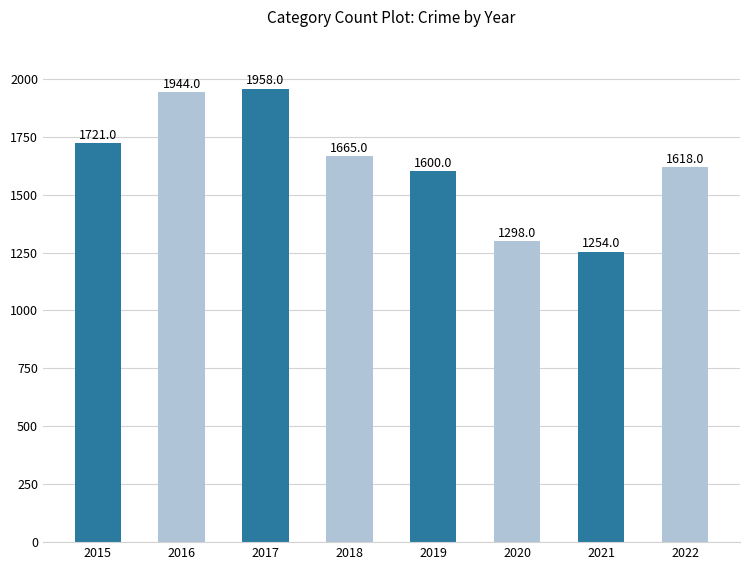

What is the difference between the maximum and minimum values?

704